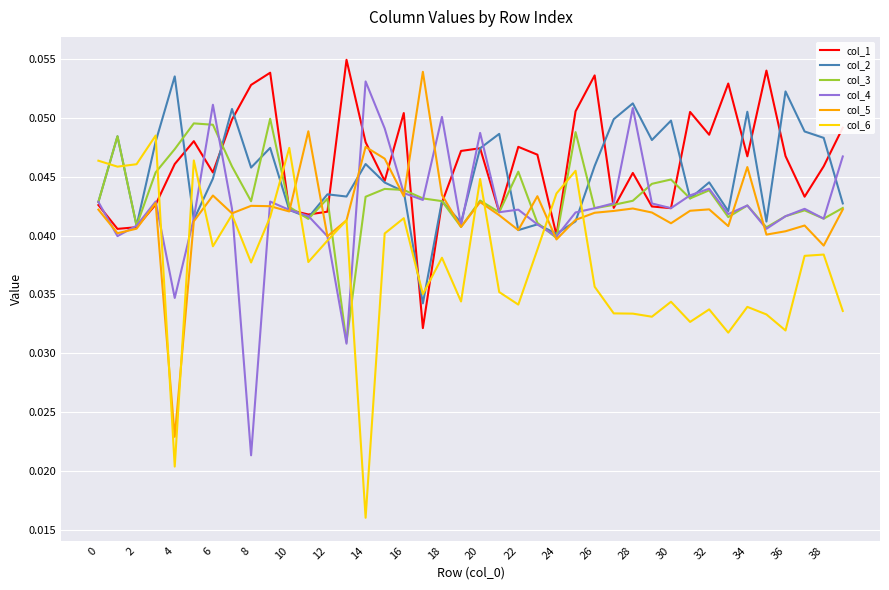

True or false: col_6 and col_1 intersect in this chart.

True